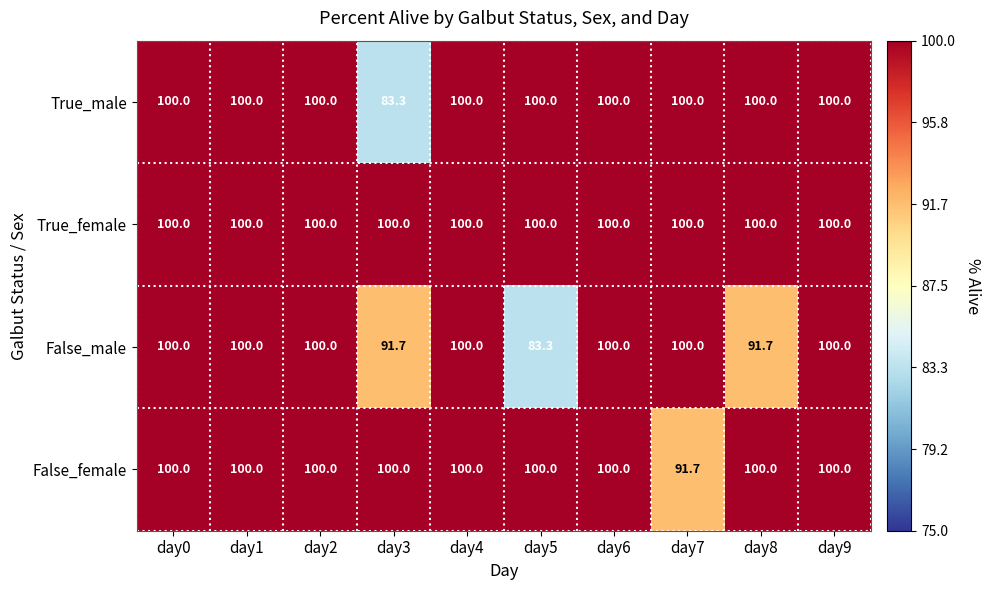

What is the spread (max minus min) of values at day7?

8.3